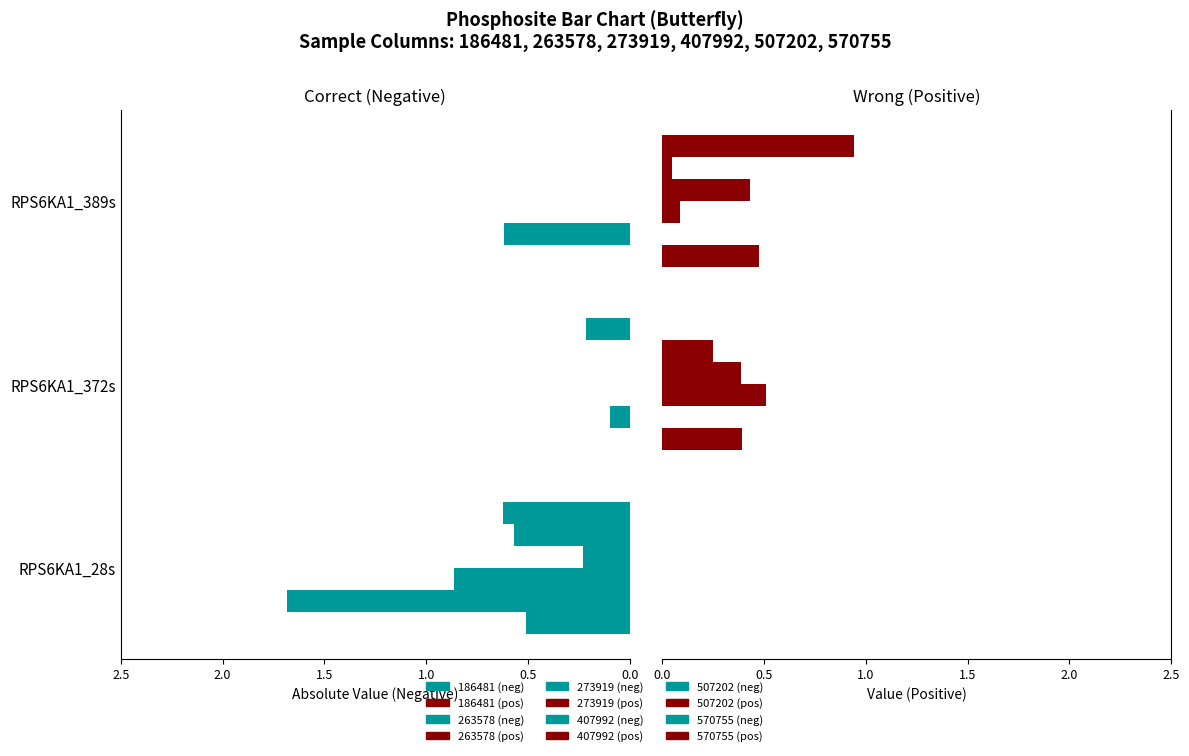

At how many categories does at least one series exceed 0?

3